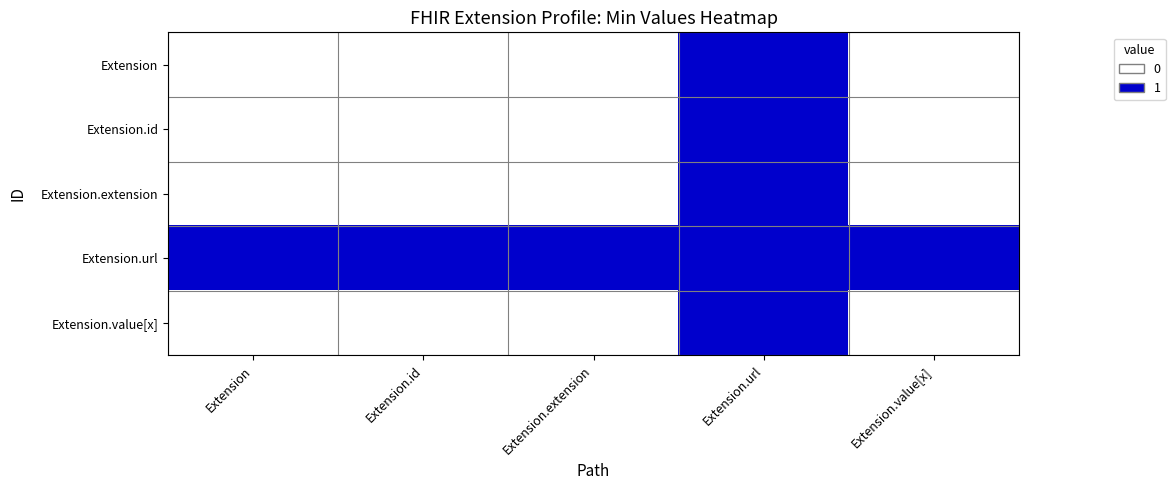

Reading right to left, list all the values displayed in this chart.

Extension: Extension.value[x]=0	Extension.url=1	Extension.extension=0	Extension.id=0	Extension=0
Extension.id: Extension.value[x]=0	Extension.url=1	Extension.extension=0	Extension.id=0	Extension=0
Extension.extension: Extension.value[x]=0	Extension.url=1	Extension.extension=0	Extension.id=0	Extension=0
Extension.url: Extension.value[x]=1	Extension.url=1	Extension.extension=1	Extension.id=1	Extension=1
Extension.value[x]: Extension.value[x]=0	Extension.url=1	Extension.extension=0	Extension.id=0	Extension=0